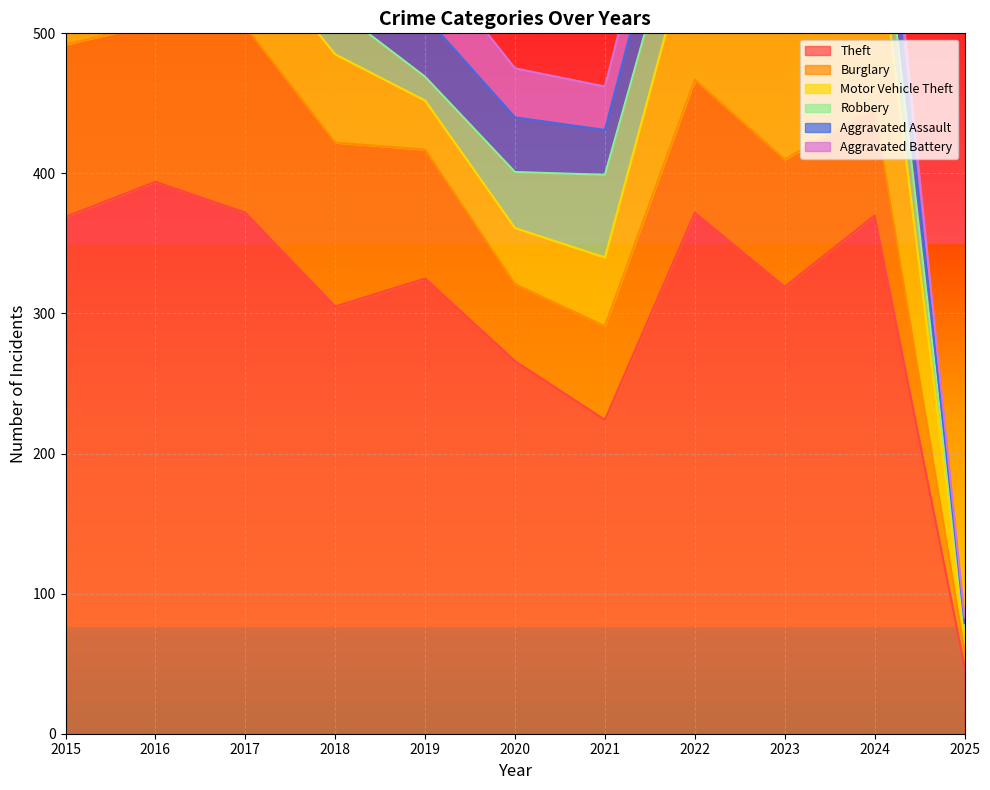

True or false: Theft and Motor Vehicle Theft cross at least once.

False